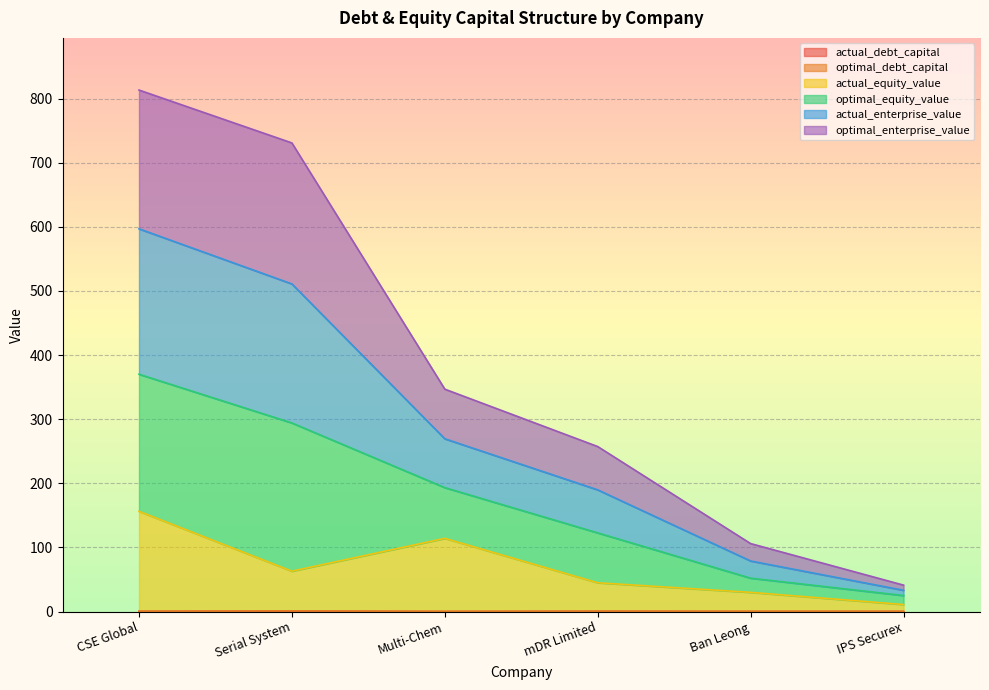

Does the chart display data point markers on the line(s)?

No